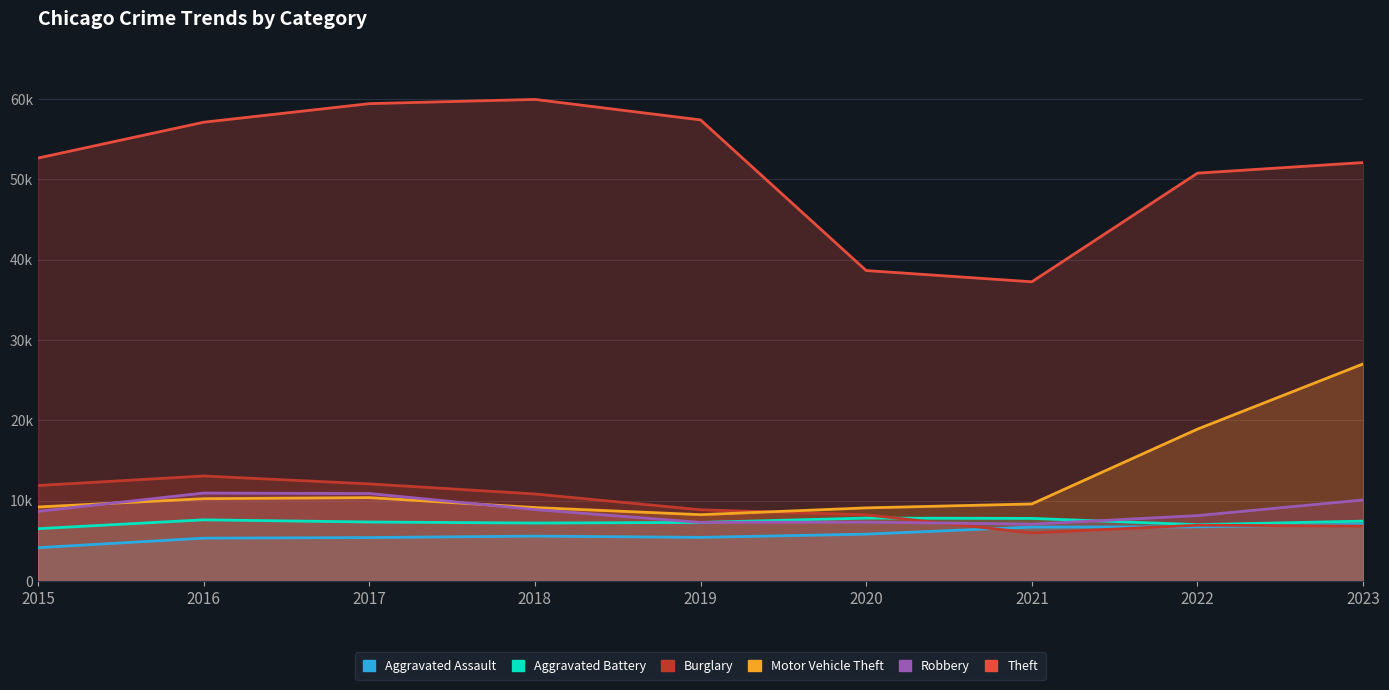

The value of Theft at 2020 is 24487. True or false?

False